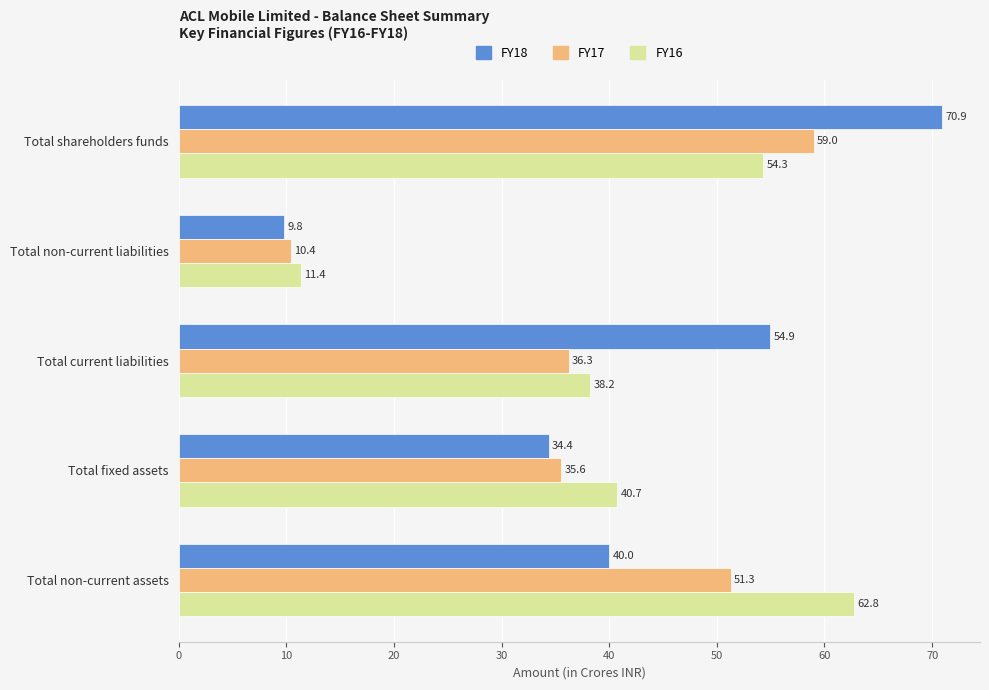

Which series has the largest total across all categories?

FY18